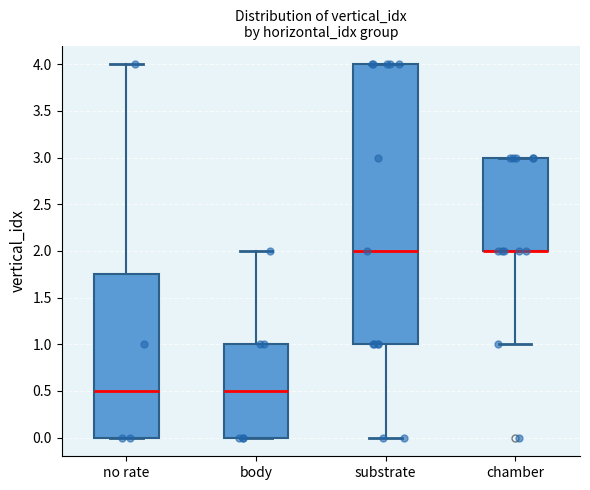

Where does the upper whisker of the box for body end on the y-axis? The values are not printed on the chart, so give them approximately, as read against the axis.

2.00